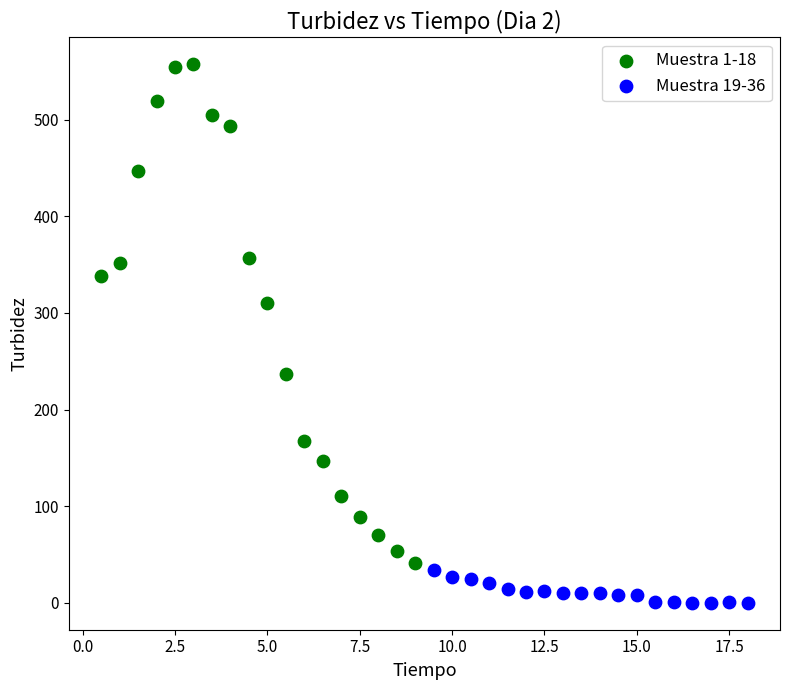

Which series contains the lowest Y value?

Muestra 19-36